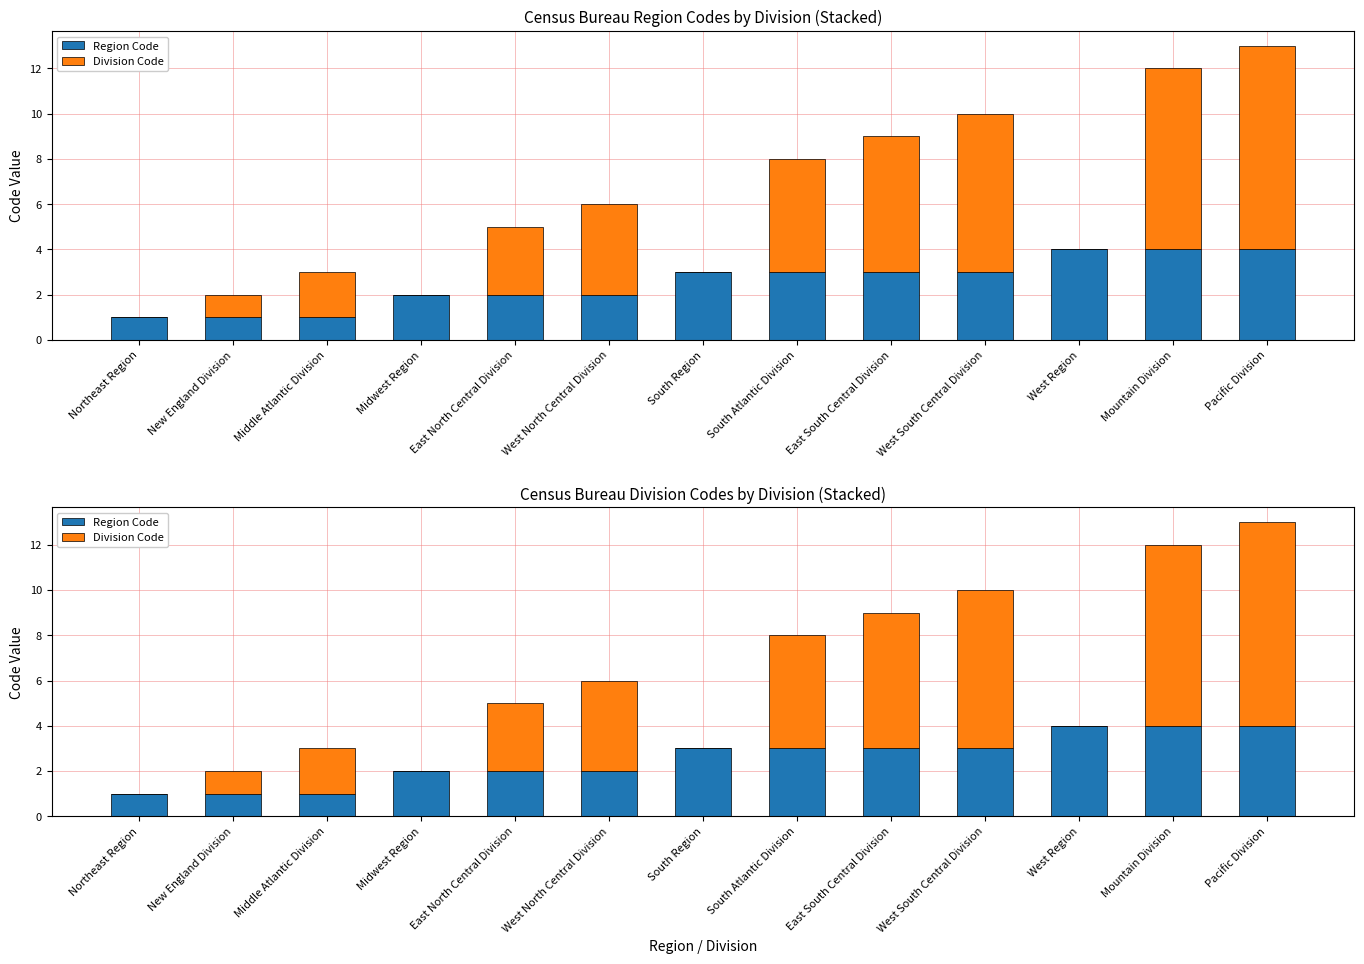

Which label corresponds to the largest value in the chart?

Pacific Division